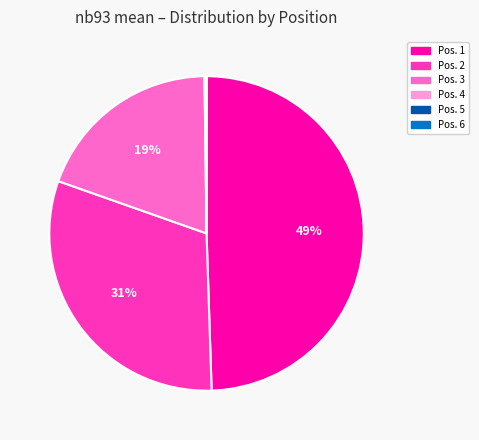

To the nearest percent, what is the average slice percentage?

10%